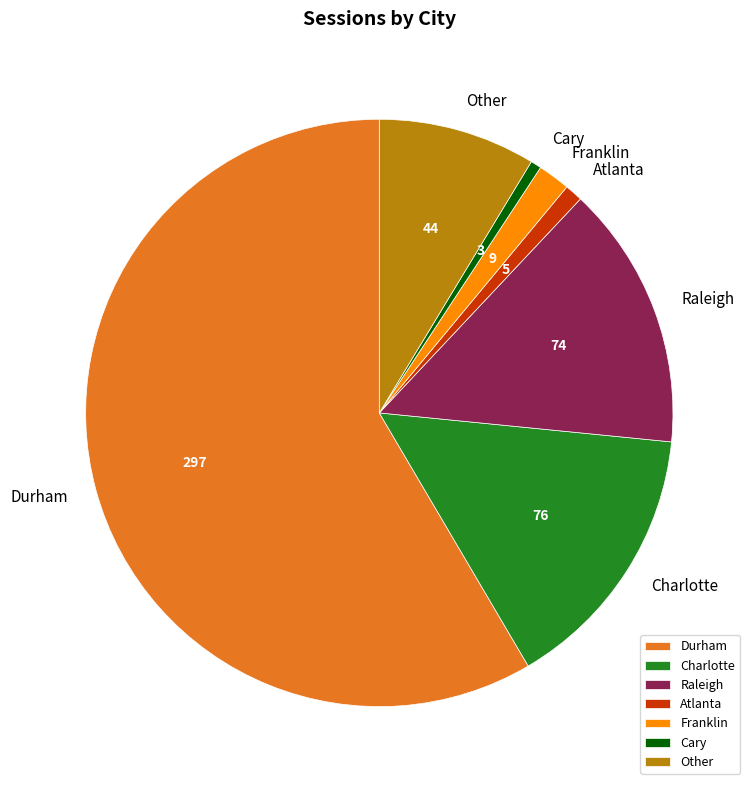

Which has a higher value, Cary or Franklin?

Franklin